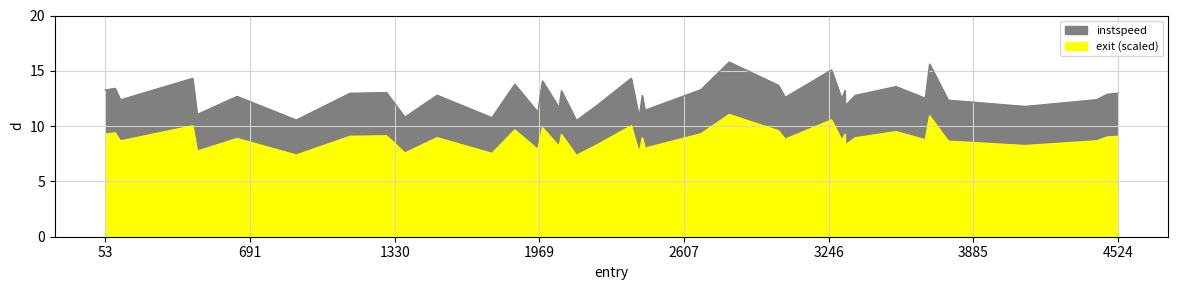

What is the smallest value displayed?

10.5